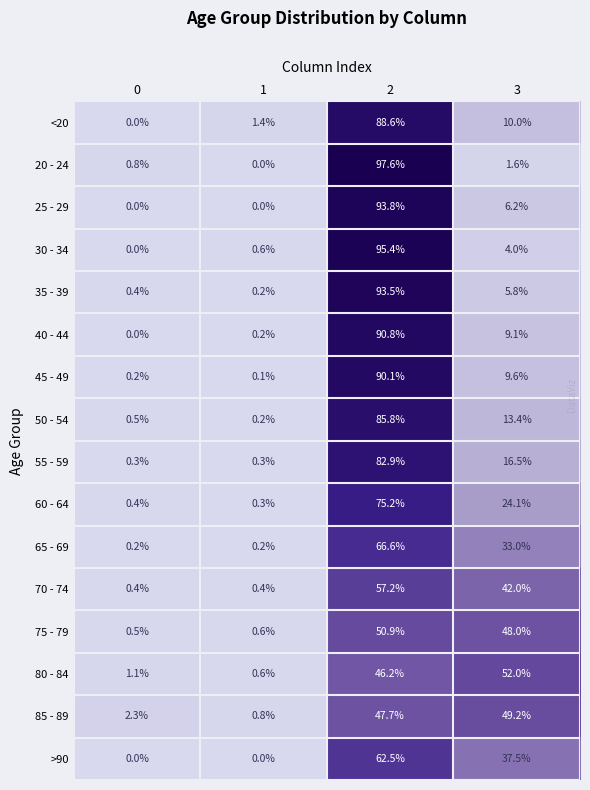

Which series changed the most between 0 and 3?

80 - 84